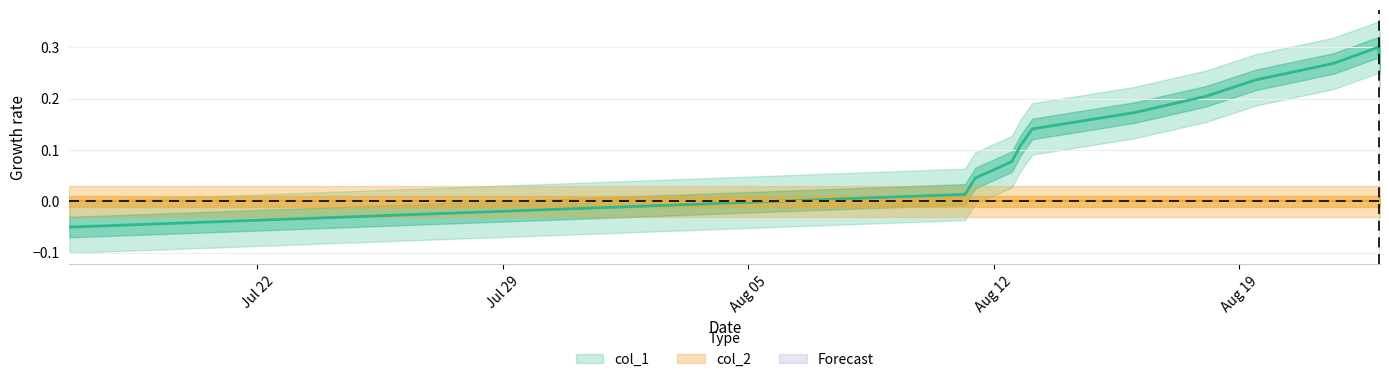

How many negative values are there?

1